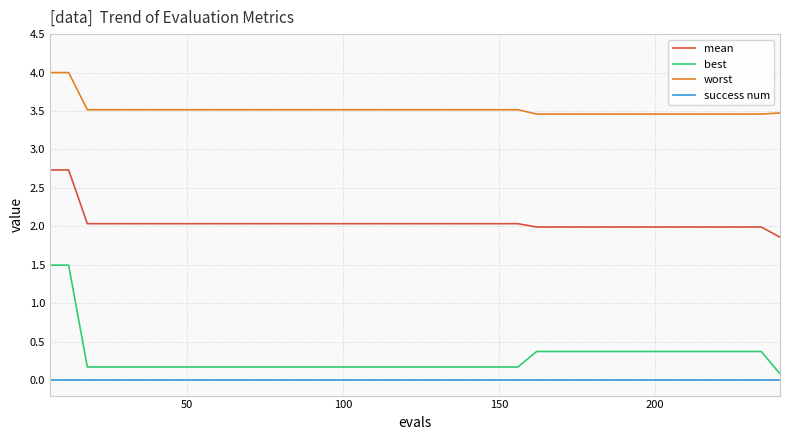

What is the minimum value for mean?

1.9